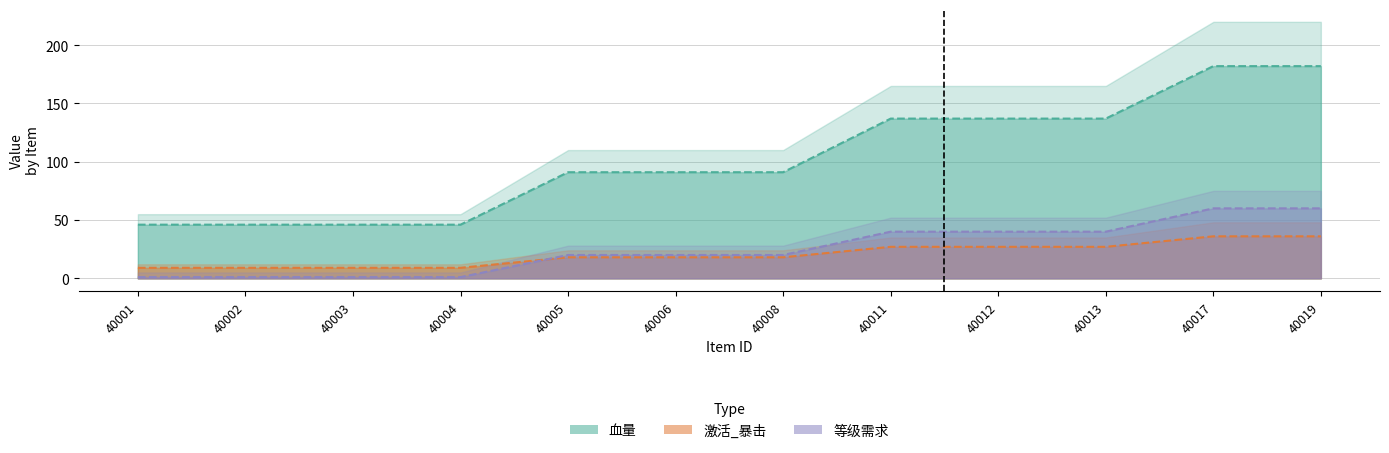

Read the 激活_暴击 value at 40002, to the nearest 10.

10